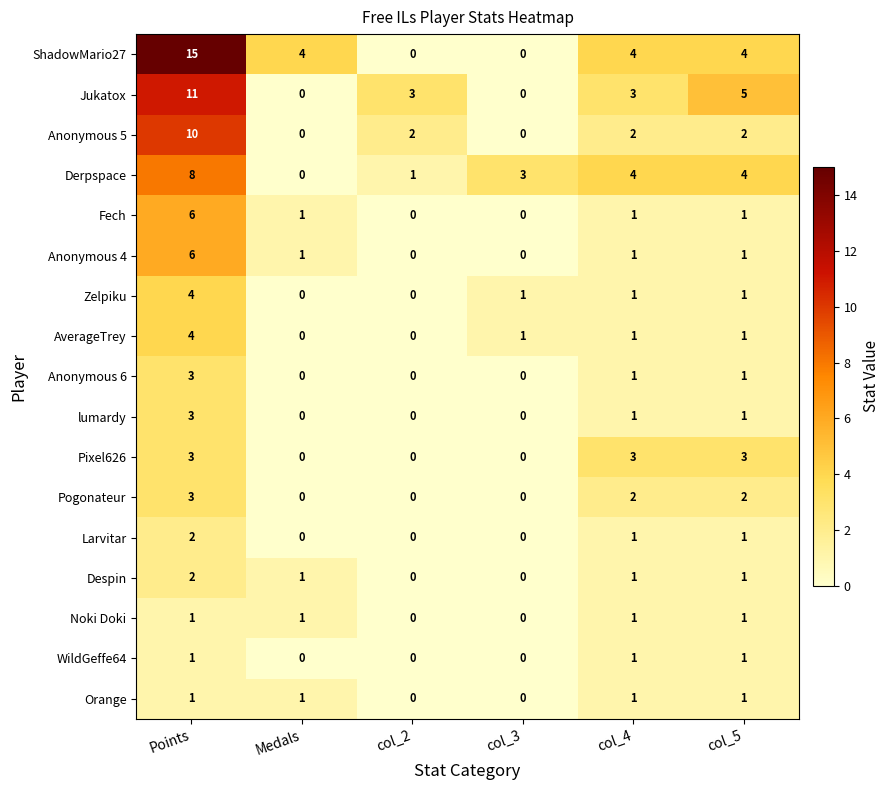

Which series has the largest total across all categories?

ShadowMario27